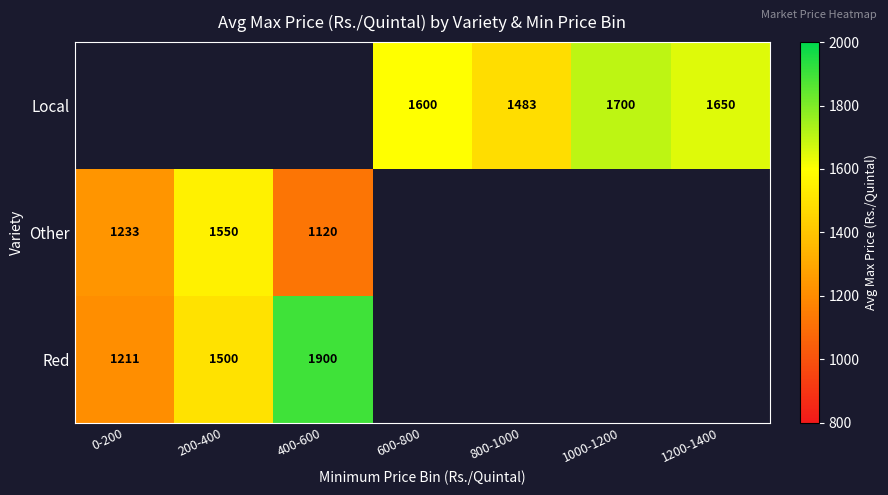

The Red series shows 1500 at 200-400. True or false?

True